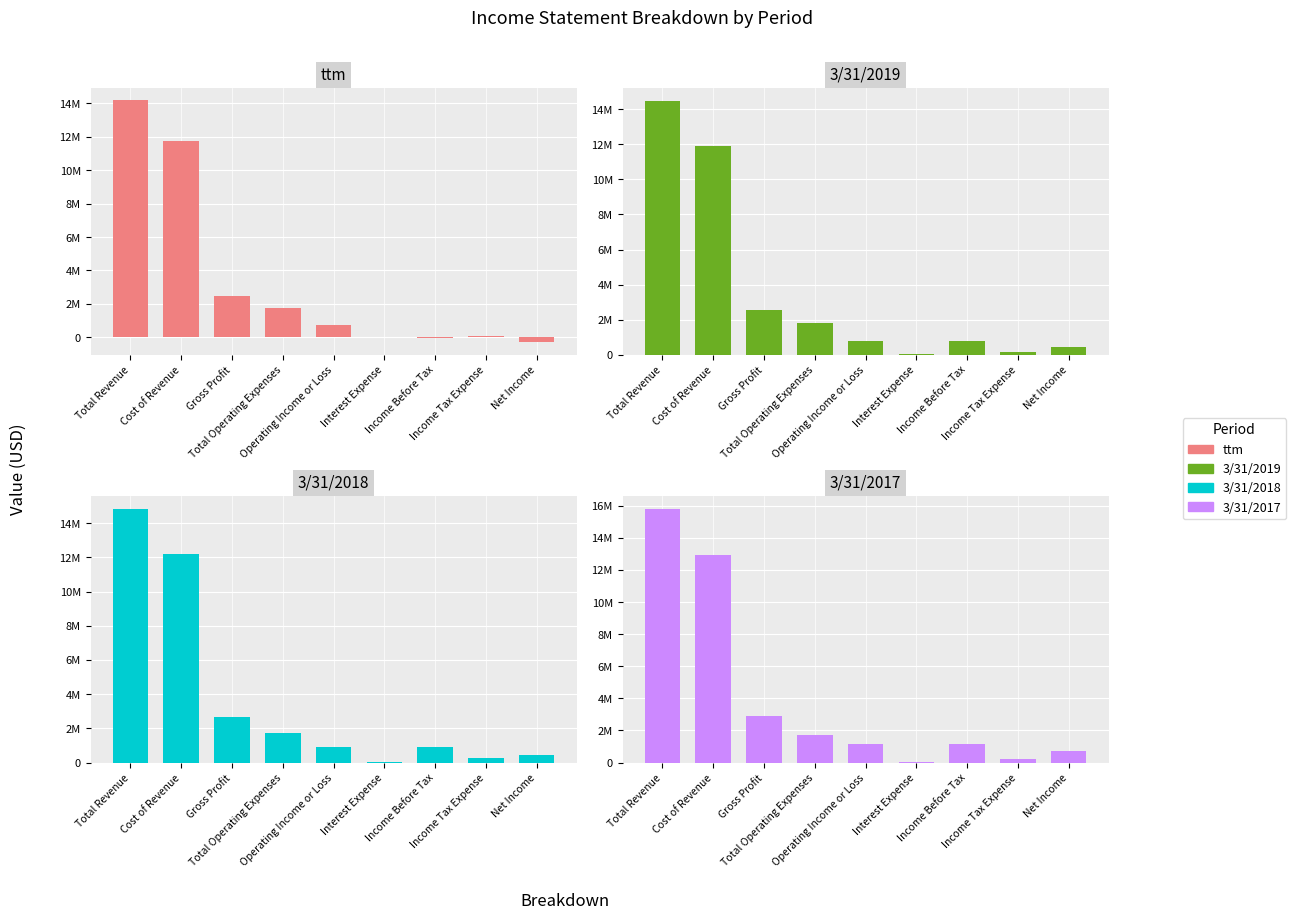

What is the total value across all series at Net Income?

1250109